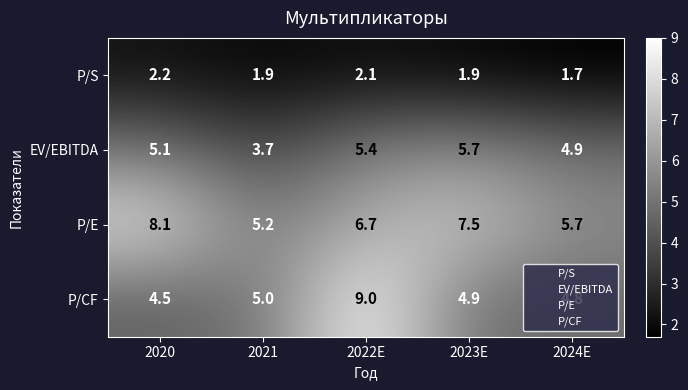

At how many categories does at least one series exceed 7?

3